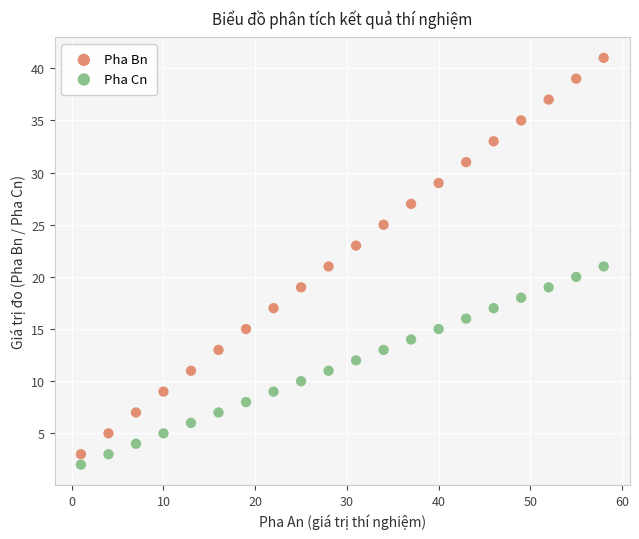

Across all data points, what is the range of Y values (max minus min)?

39